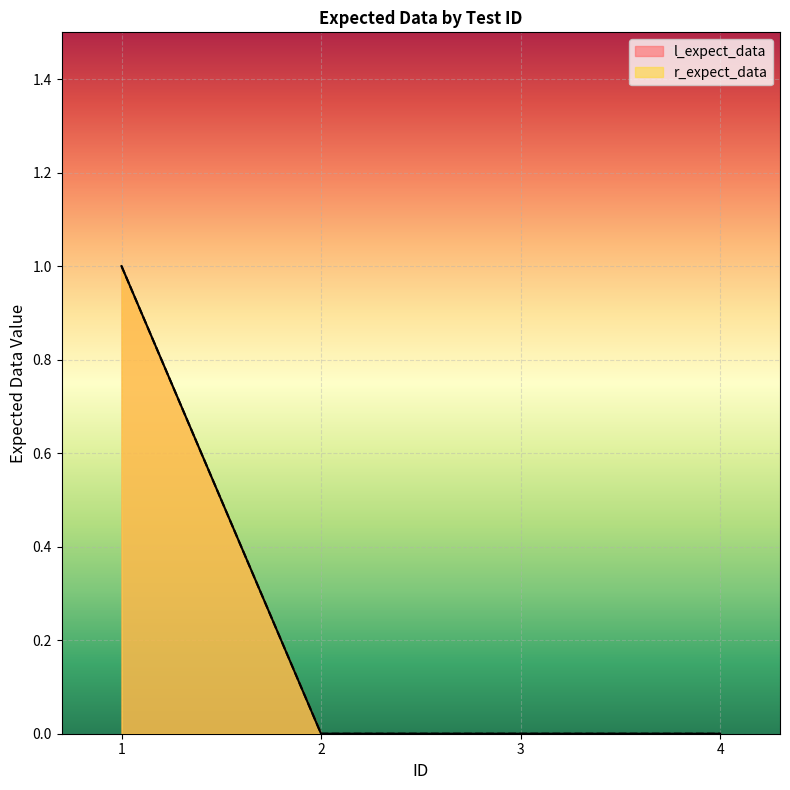

Does the chart display data point markers on the line(s)?

No